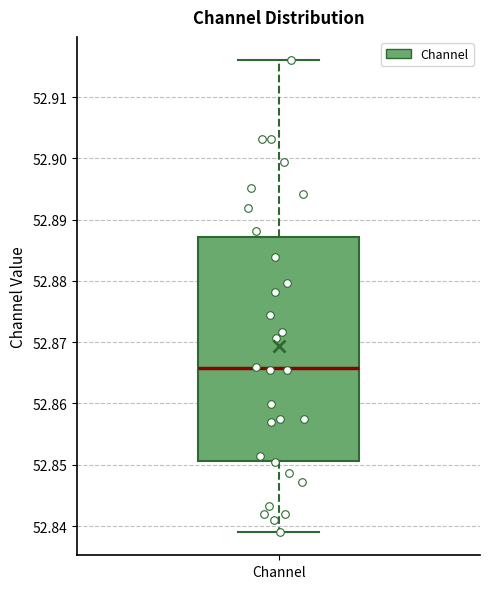

Transcribe this box plot: give where the median line is, the range the box spans, and where the two whiskers end, as read against the y-axis. The values are not printed on the chart, so give them approximately, as read against the axis.

median 52.866, box 52.851 to 52.887, whiskers 52.839 to 52.916